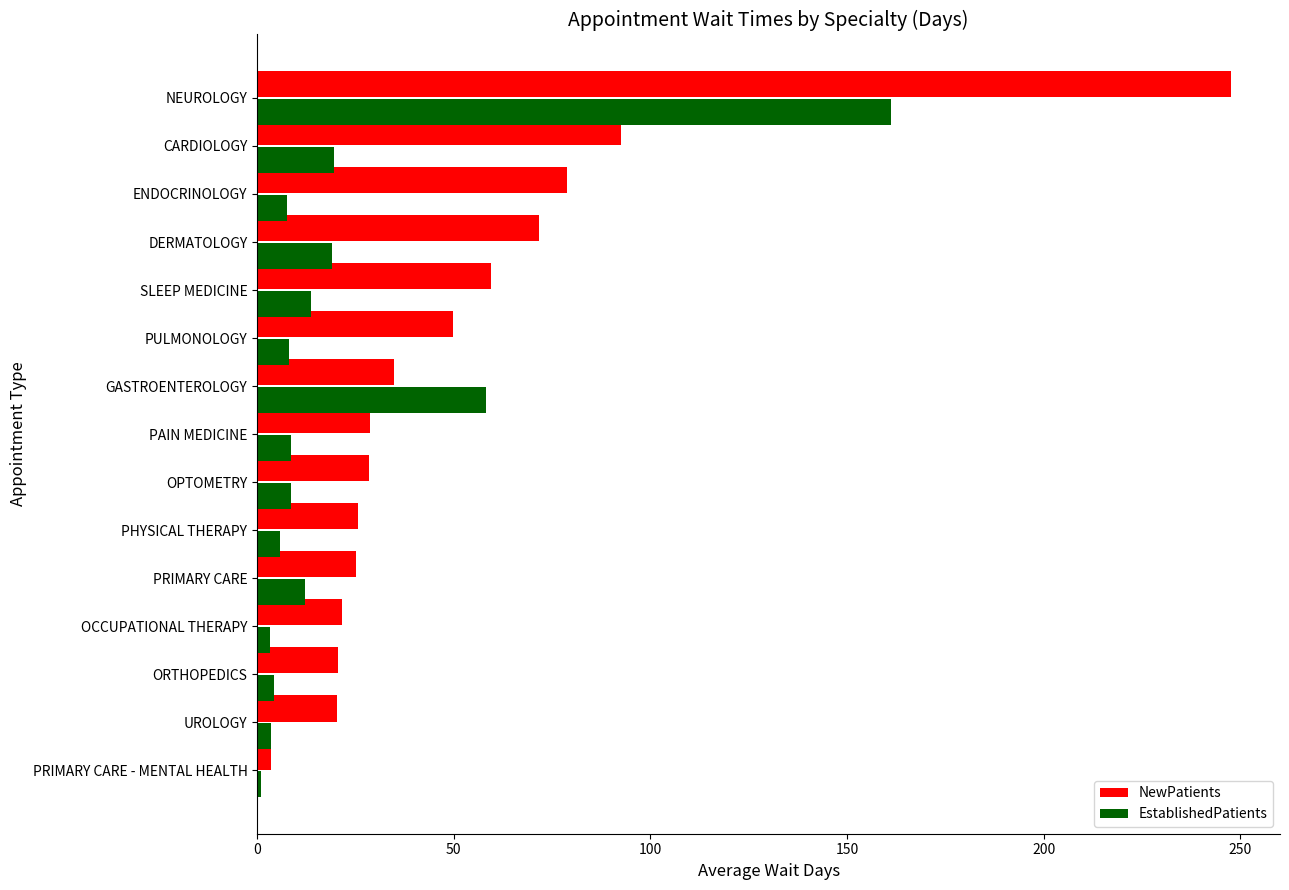

Which series has the largest total across all categories?

NewPatients